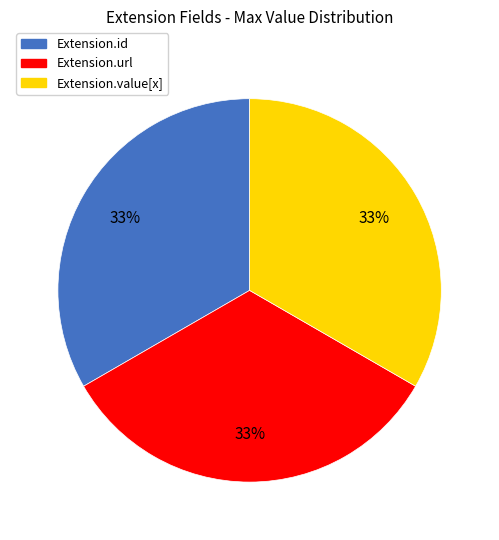

Is the sum of Extension.value[x] and Extension.id greater than half?

Yes